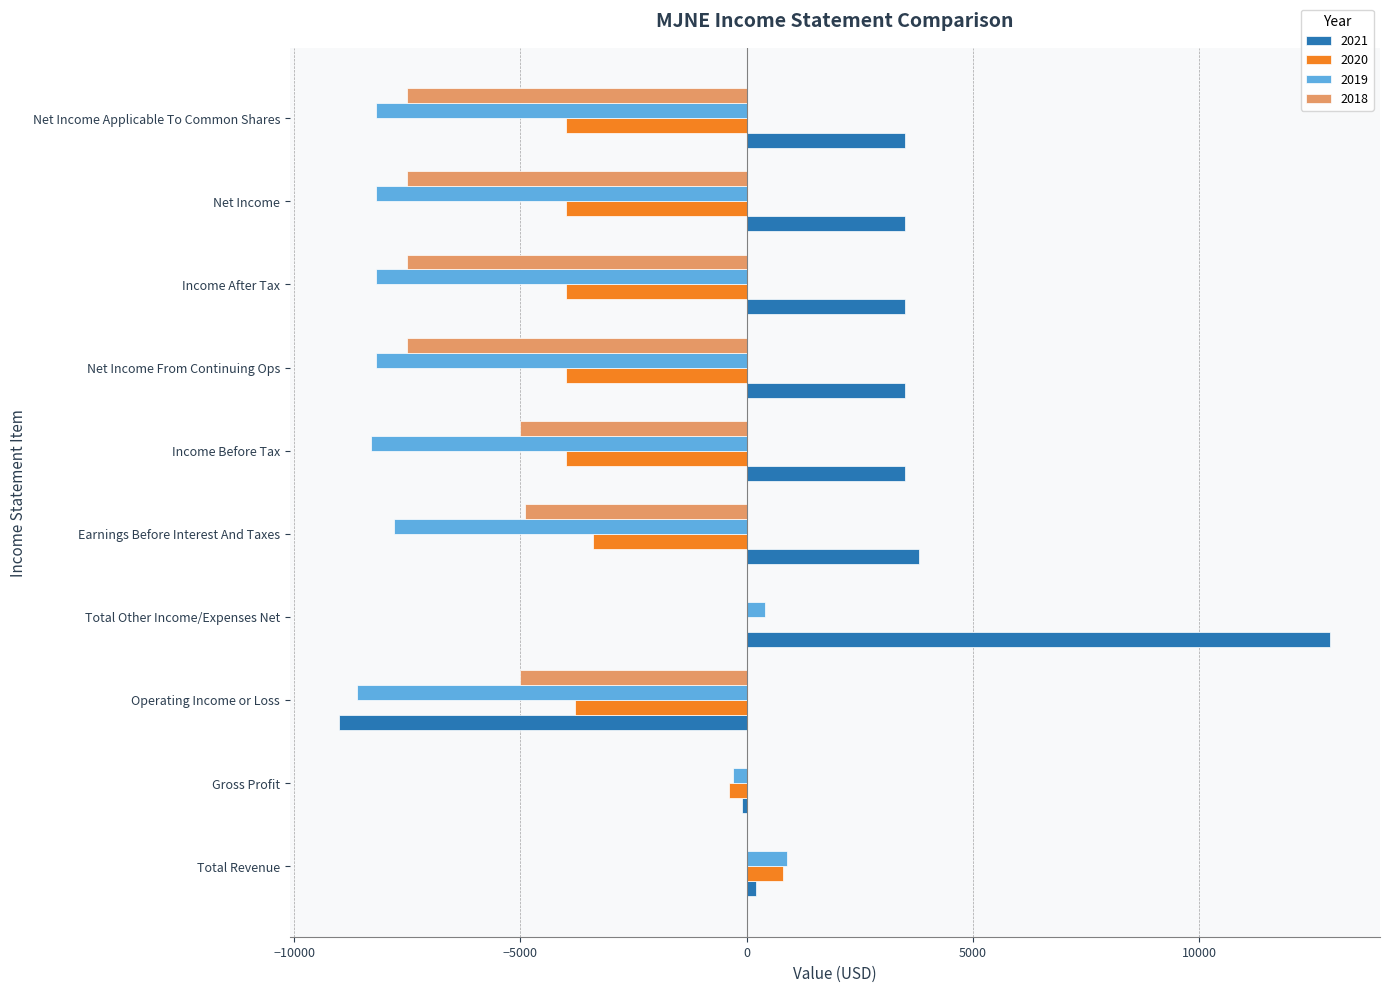

The 2019 series shows -8200 at Income After Tax. True or false?

True